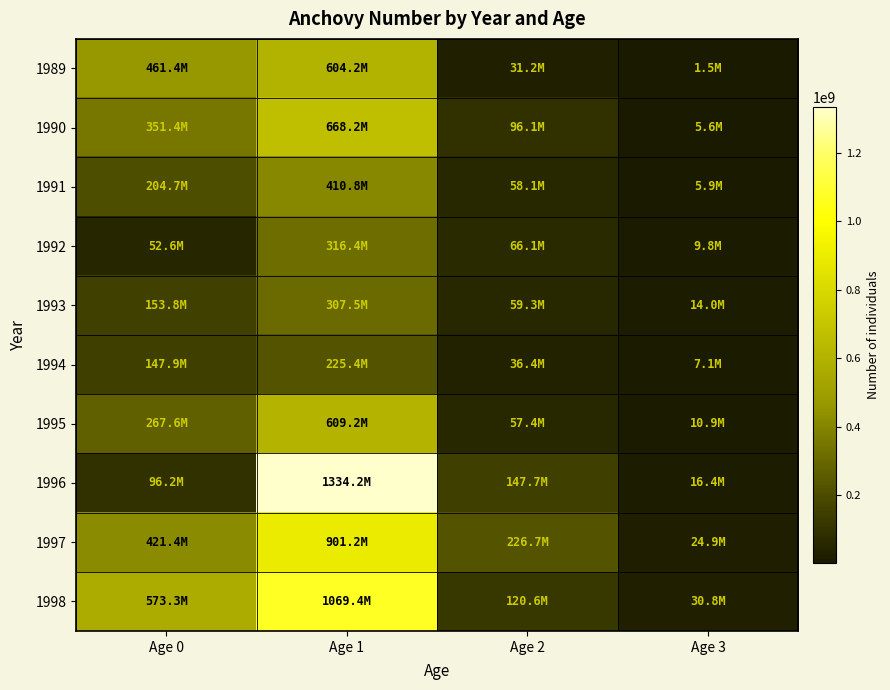

What is the difference between the highest and lowest values at Age 2?

195508233.0